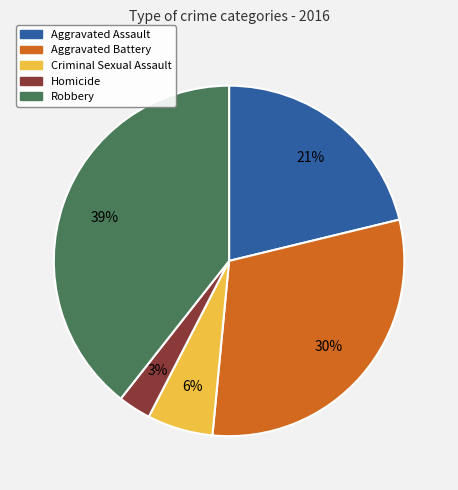

Combined, do Aggravated Battery and Robbery account for over 50%?

Yes